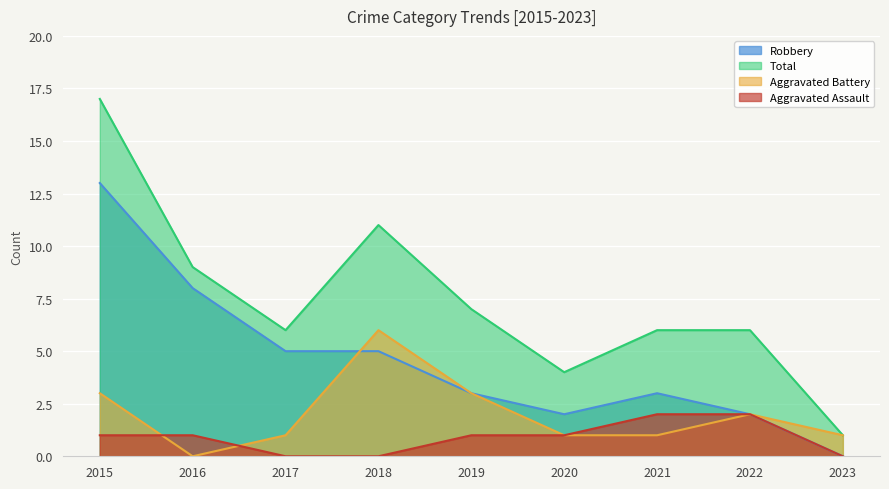

How many values in the Aggravated Assault series are below 1?

3